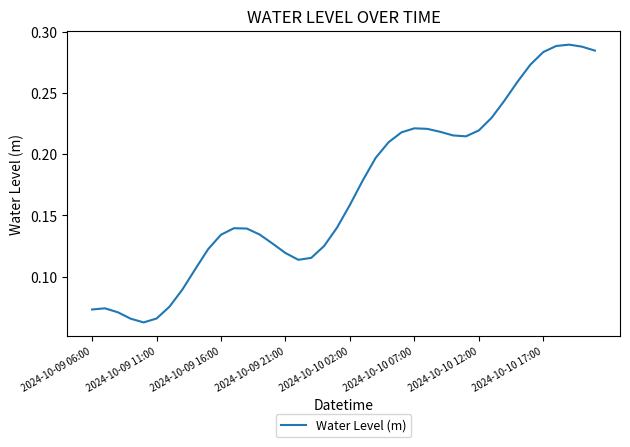

The chart shows a value of 0.3 at 2024-10-10 07:00. True or false?

False